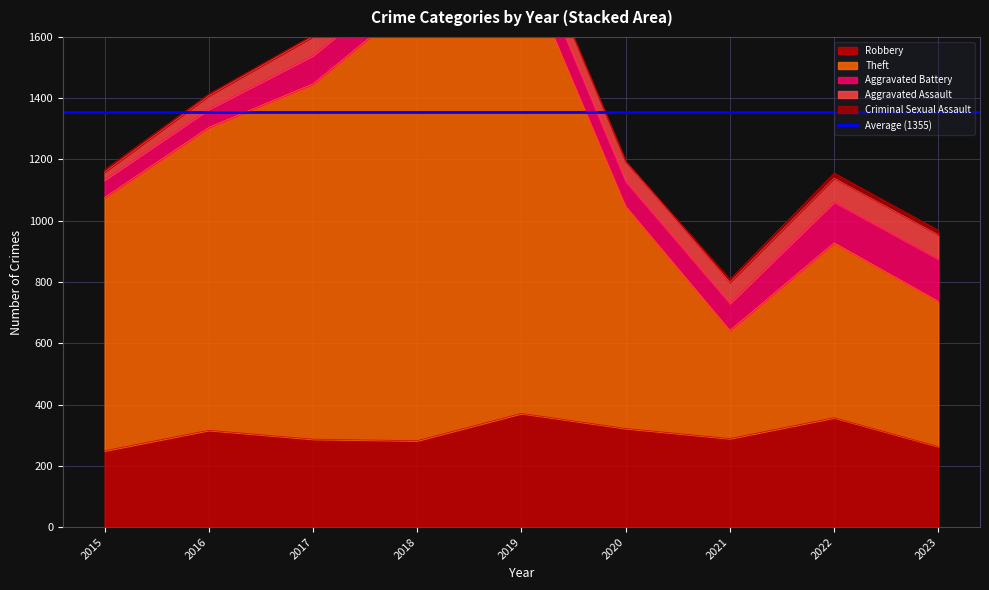

What is the minimum value shown in the chart?

1